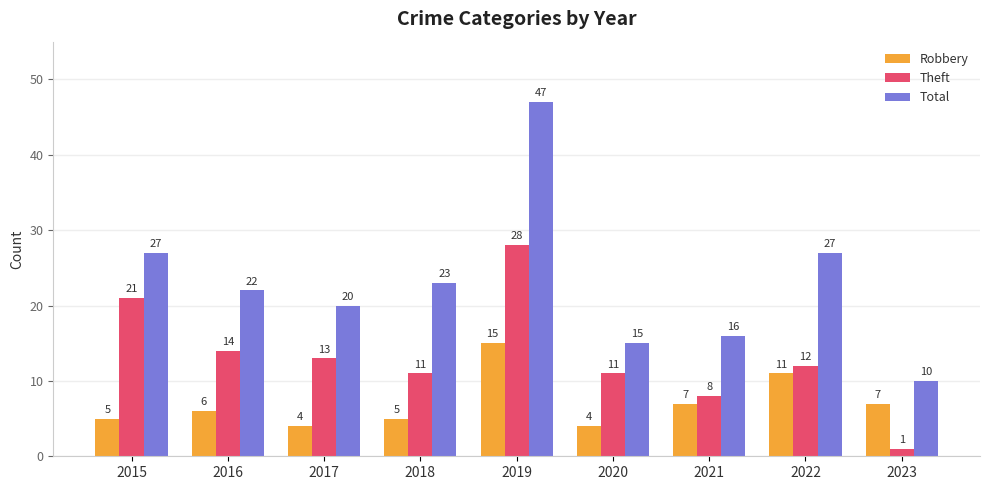

What is the total value across all series at 2021?

31